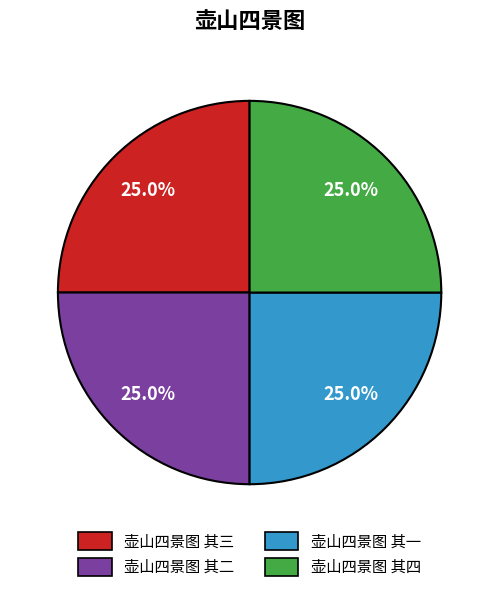

What percentage do 壶山四景图 其二 and 壶山四景图 其一 together represent?

50.0%